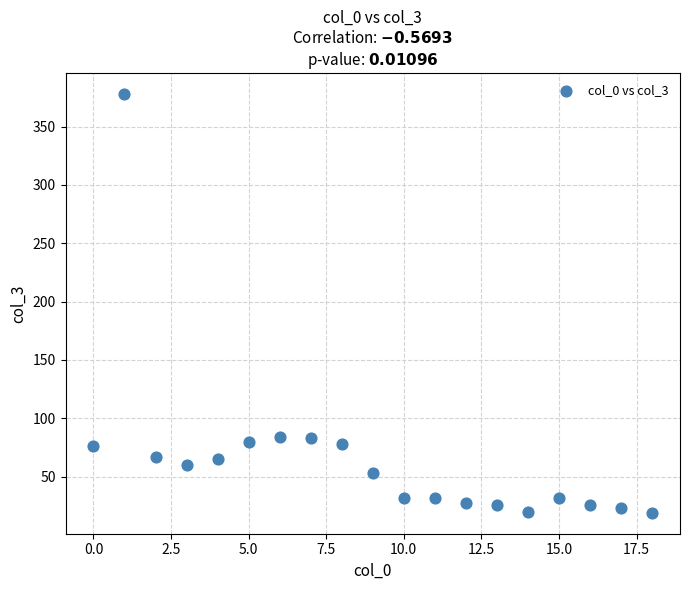

What is the range of Y values (max minus min)?

359